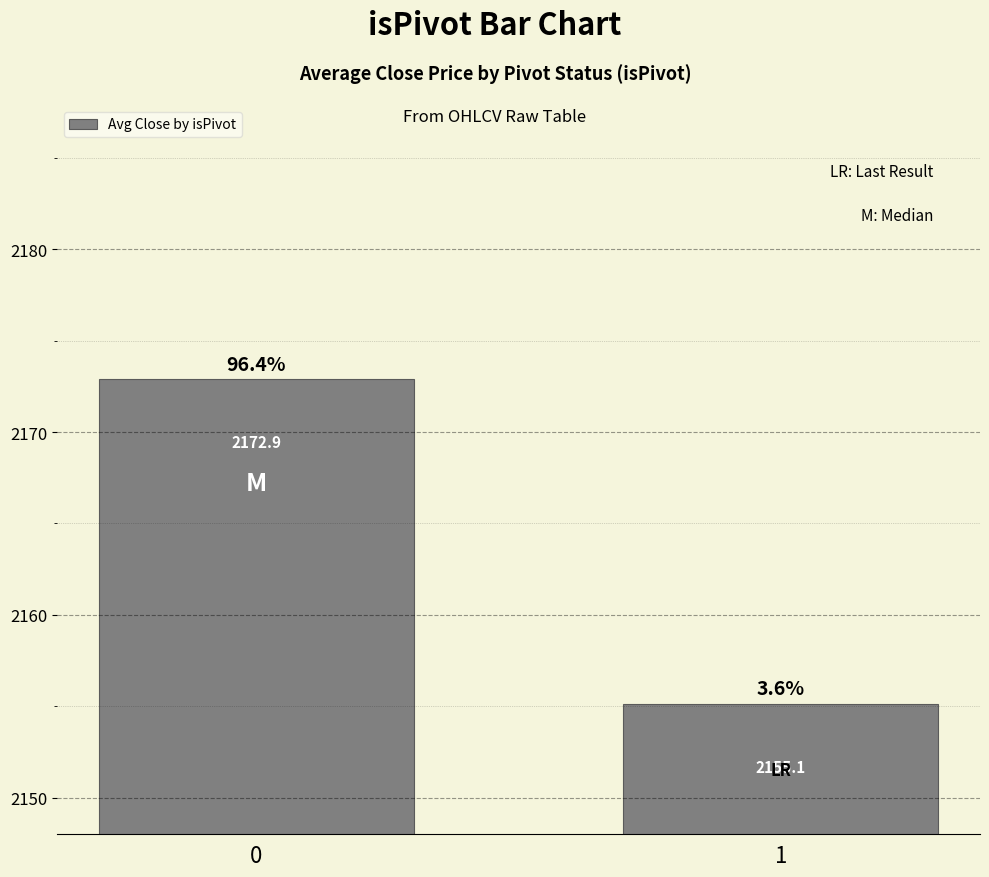

Count the number of data series in this chart.

1